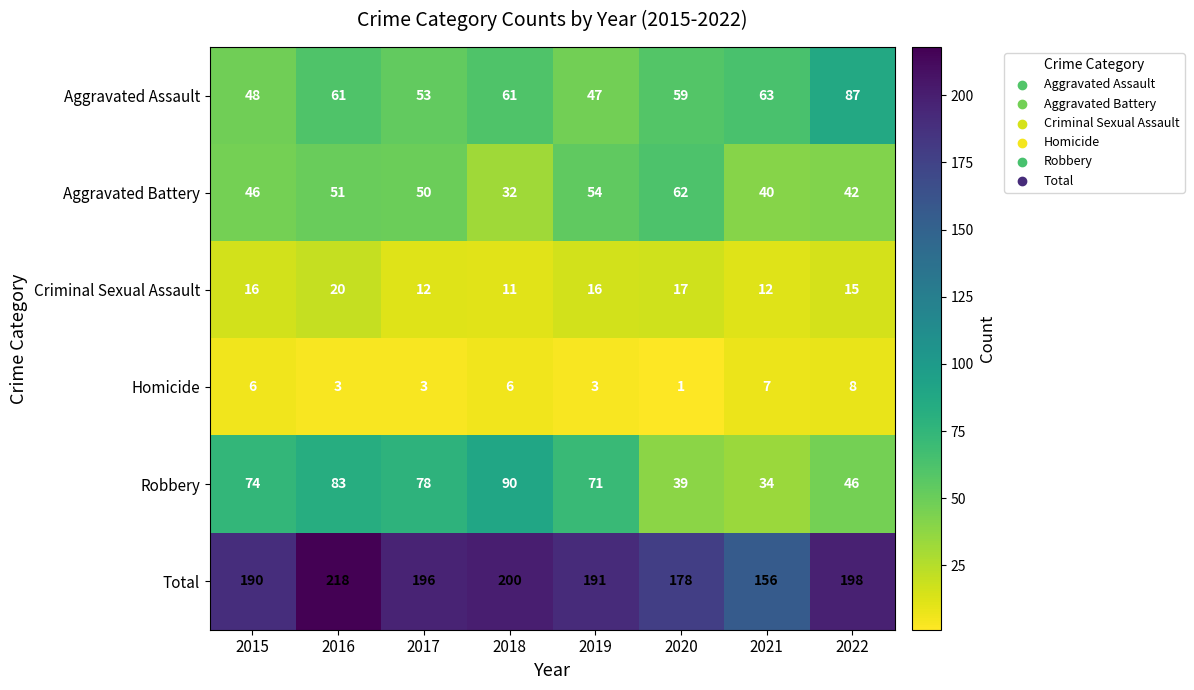

Rank the series at 2016 from lowest to highest value.

Homicide, Criminal Sexual Assault, Aggravated Battery, Aggravated Assault, Robbery, Total